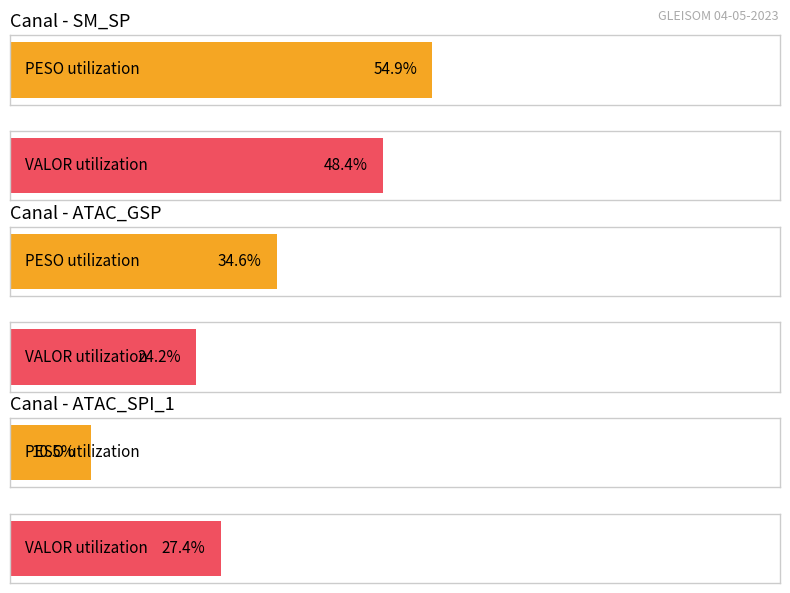

List the series in order of their overall mean, lowest first.

PESO, VALOR